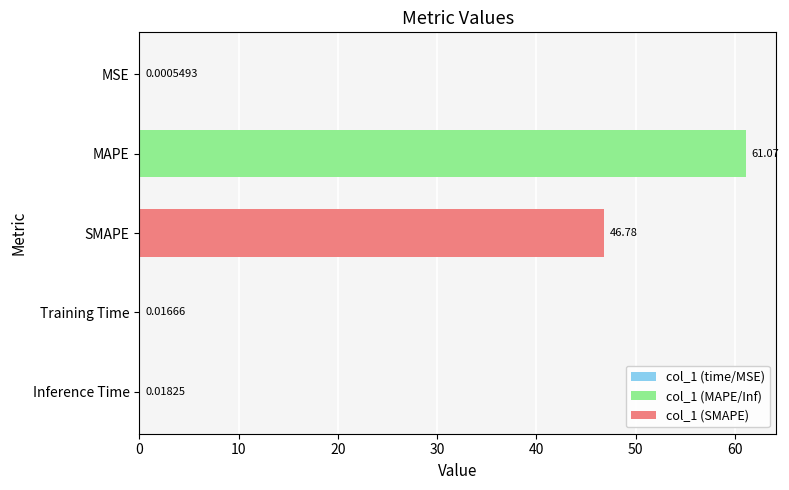

Which has a higher value, MAPE or MSE?

MAPE